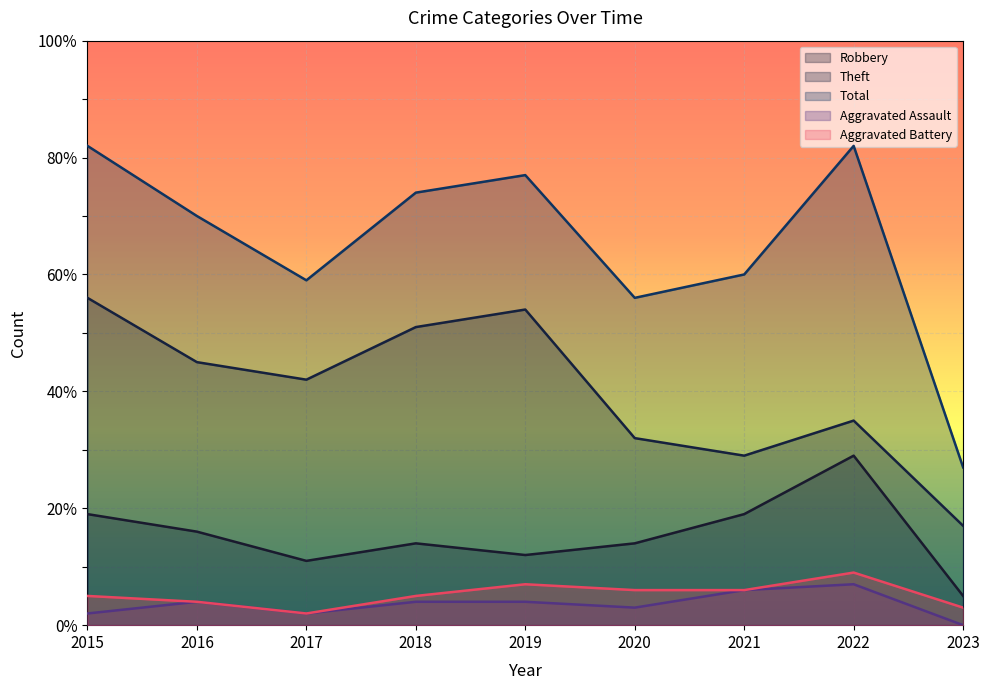

What is the value of the Theft point at the 1st from the left?

56